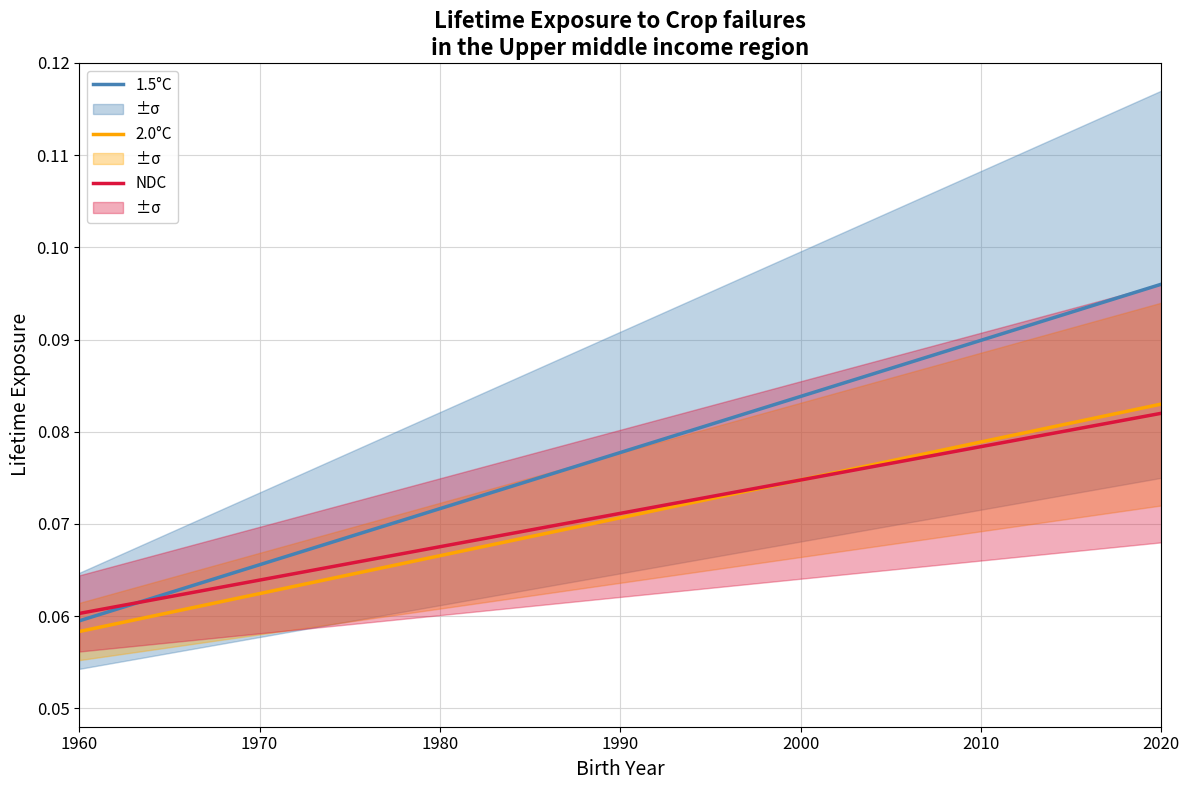

At how many categories does at least one series exceed 0?

39